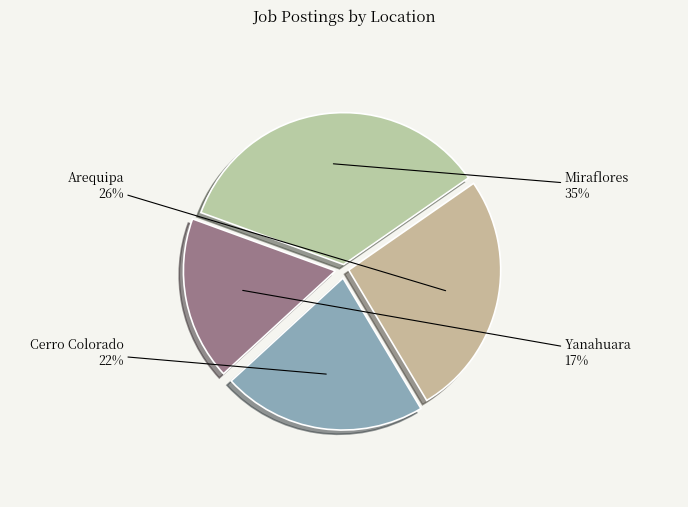

To the nearest percent, what is the combined percentage of Miraflores and Yanahuara?

52%